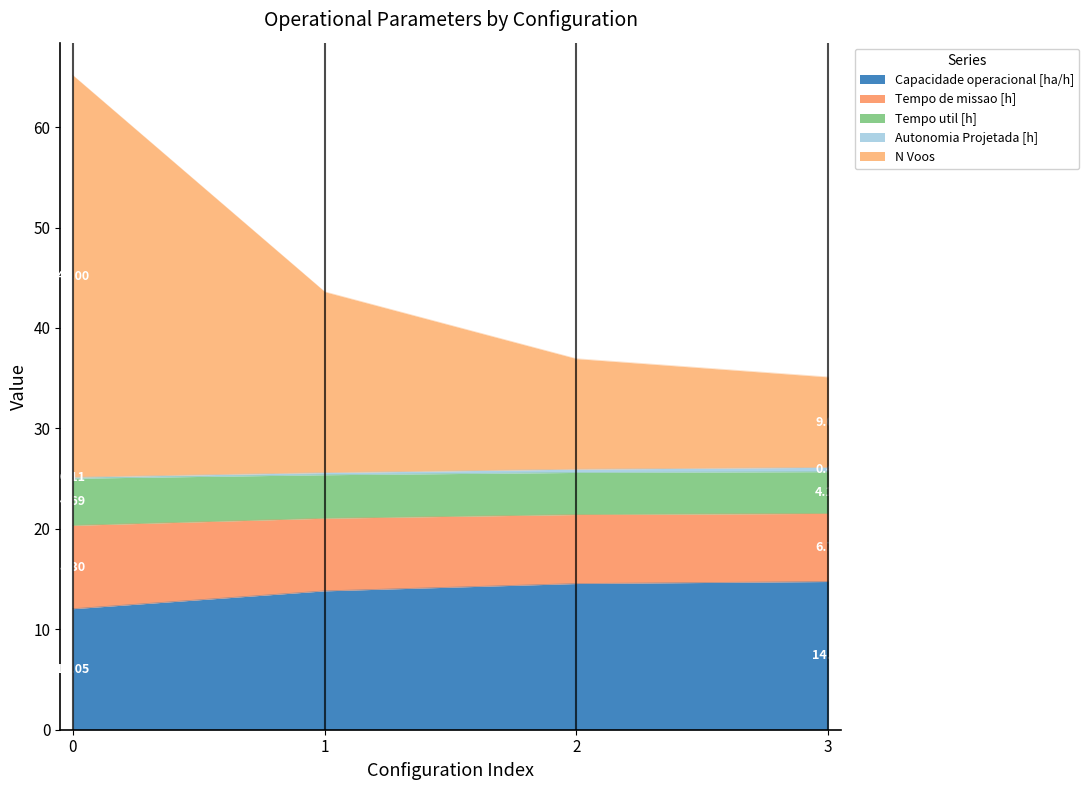

What is the total value across all series at 1?

43.6